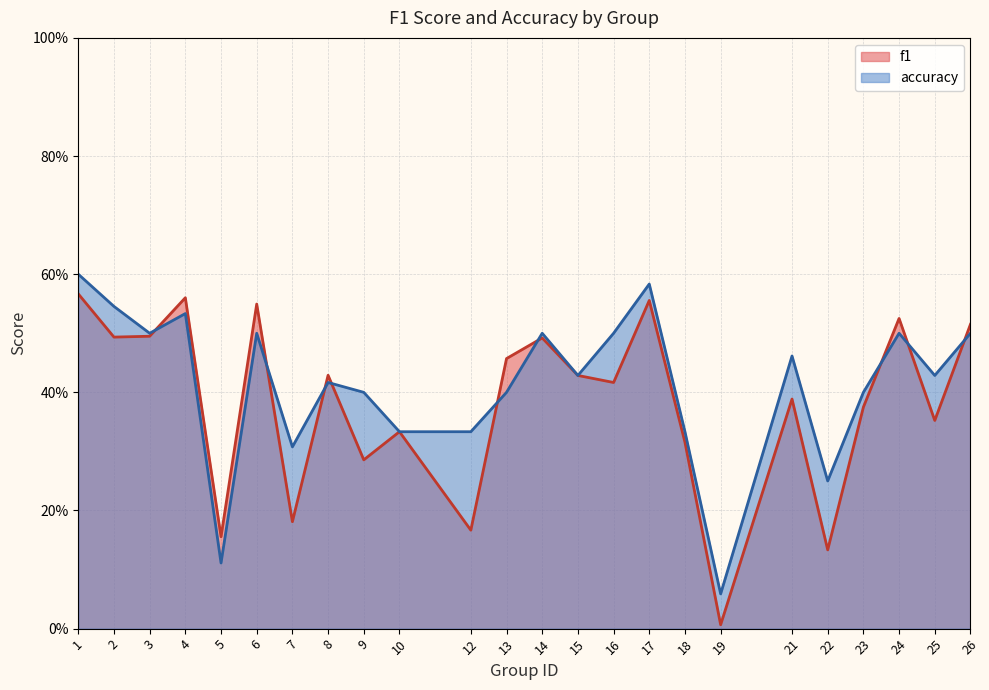

The value of accuracy at 16 is 0.5. True or false?

True